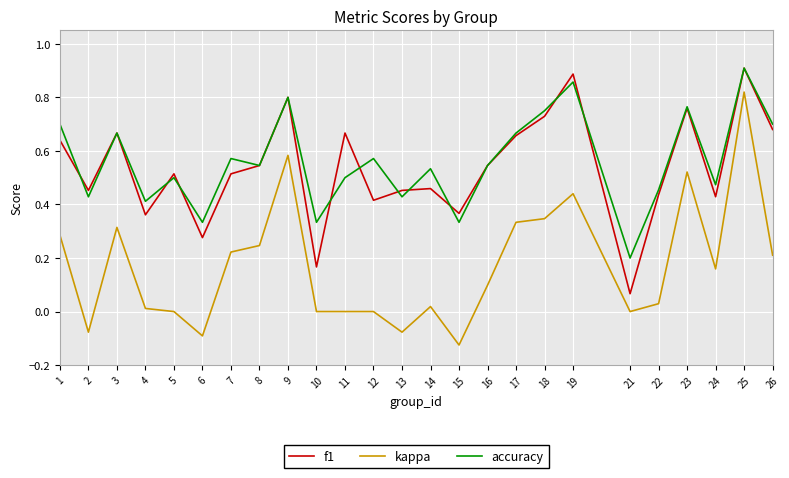

The accuracy series shows 0.7 at 22. True or false?

False